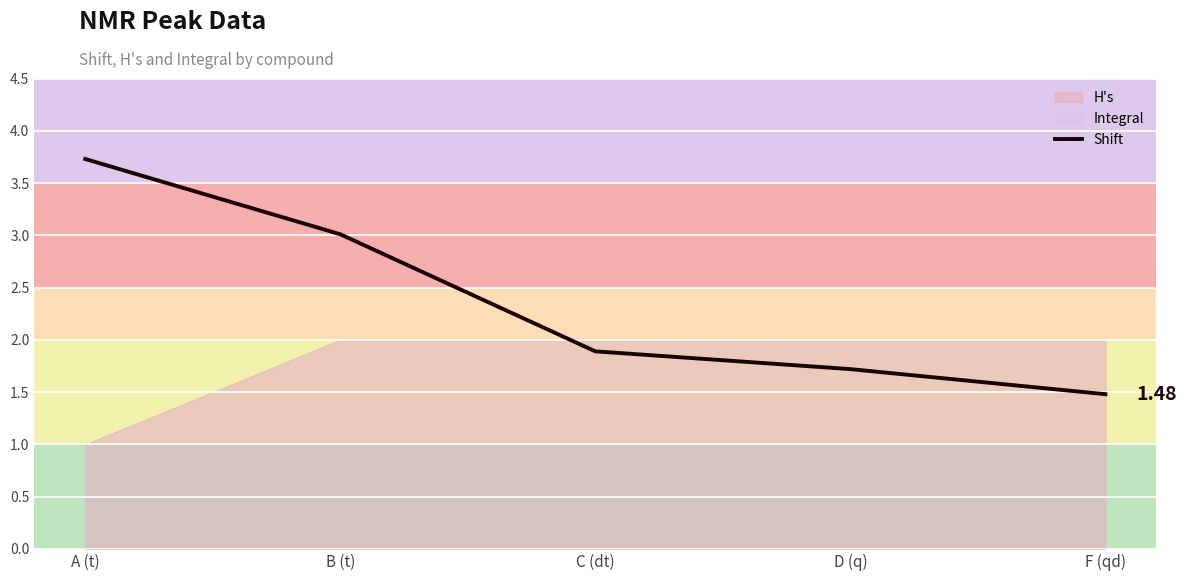

True or false: the data shows 1.1 at A (t).

False